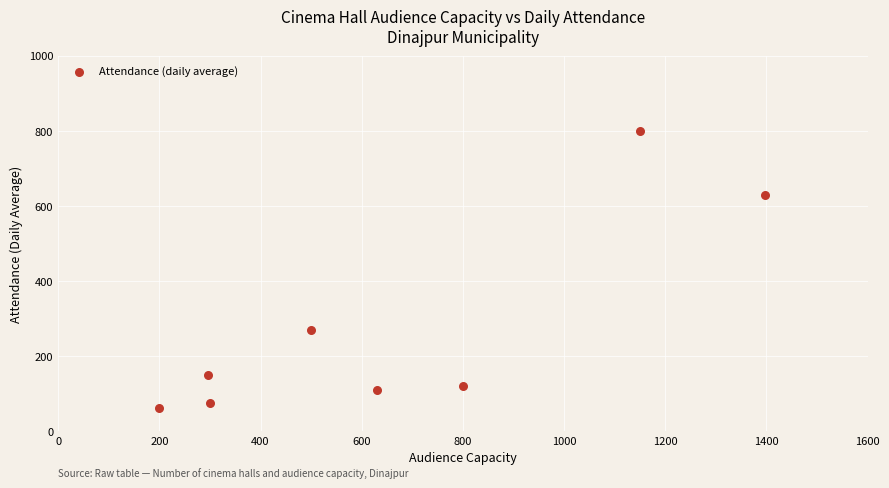

What is the range of X values (max minus min)?

1198